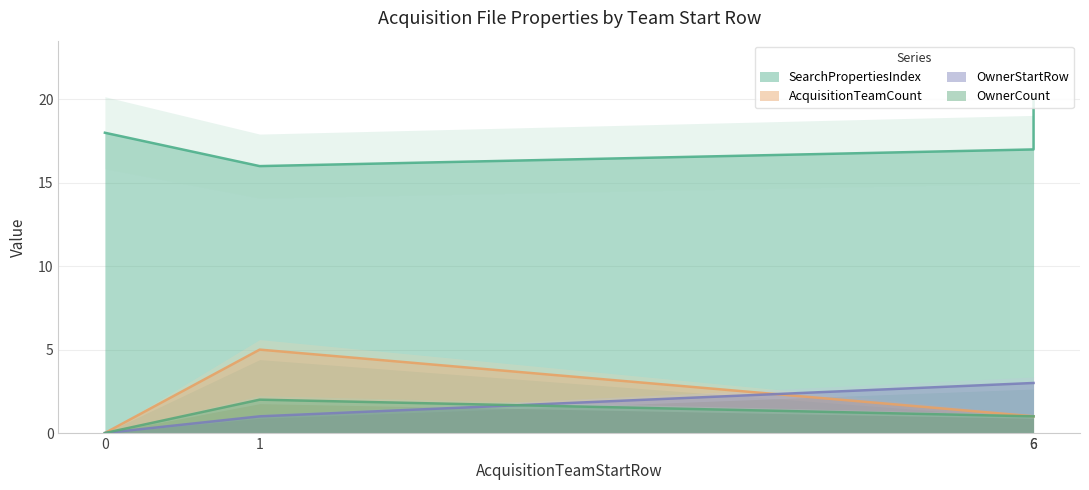

What are all the series names shown in the legend?

SearchPropertiesIndex, AcquisitionTeamCount, OwnerStartRow, OwnerCount